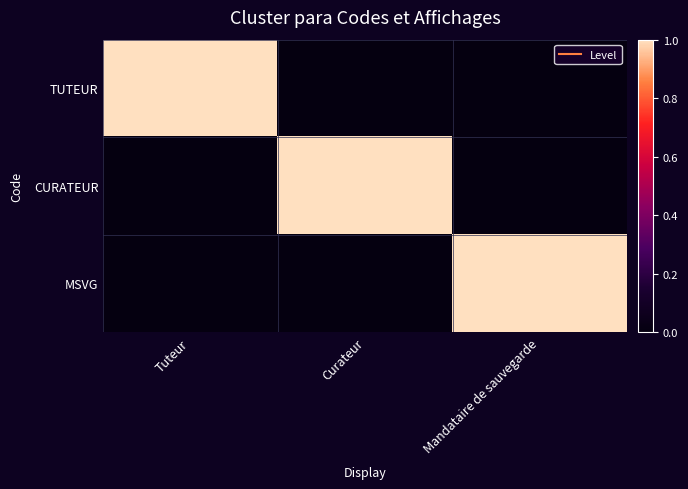

List the series in order of their peak value, lowest first.

TUTEUR, CURATEUR, MSVG